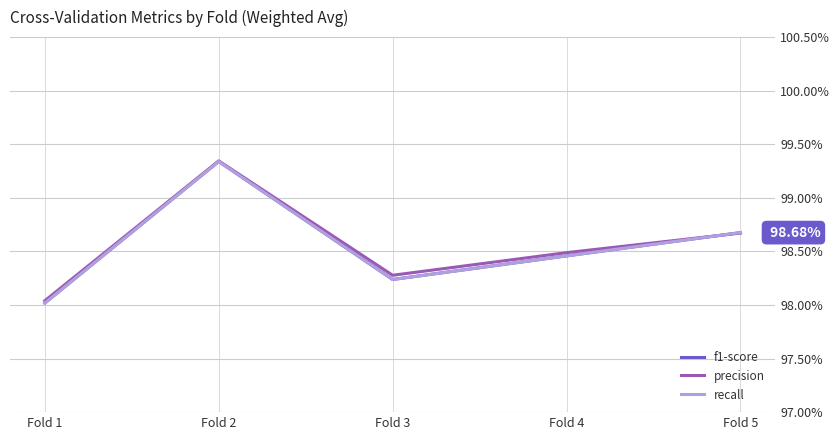

Reading left to right, transcribe all the data shown in this chart.

f1-score: 1.0	1.0	1.0	1.0	1.0
precision: 1.0	1.0	1.0	1.0	1.0
recall: 1.0	1.0	1.0	1.0	1.0